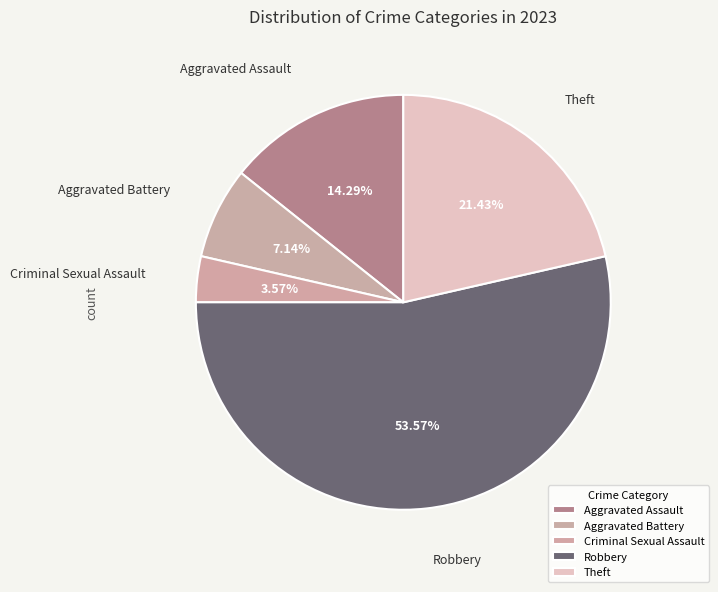

To the nearest percent, what percentage of the pie is Aggravated Assault?

14%